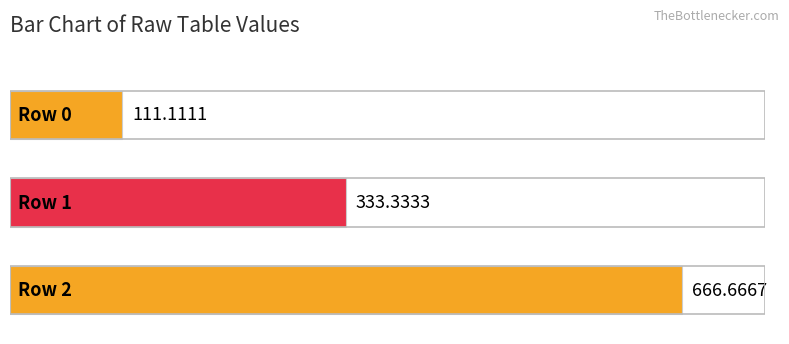

What is the difference between the maximum and minimum values?

555.6